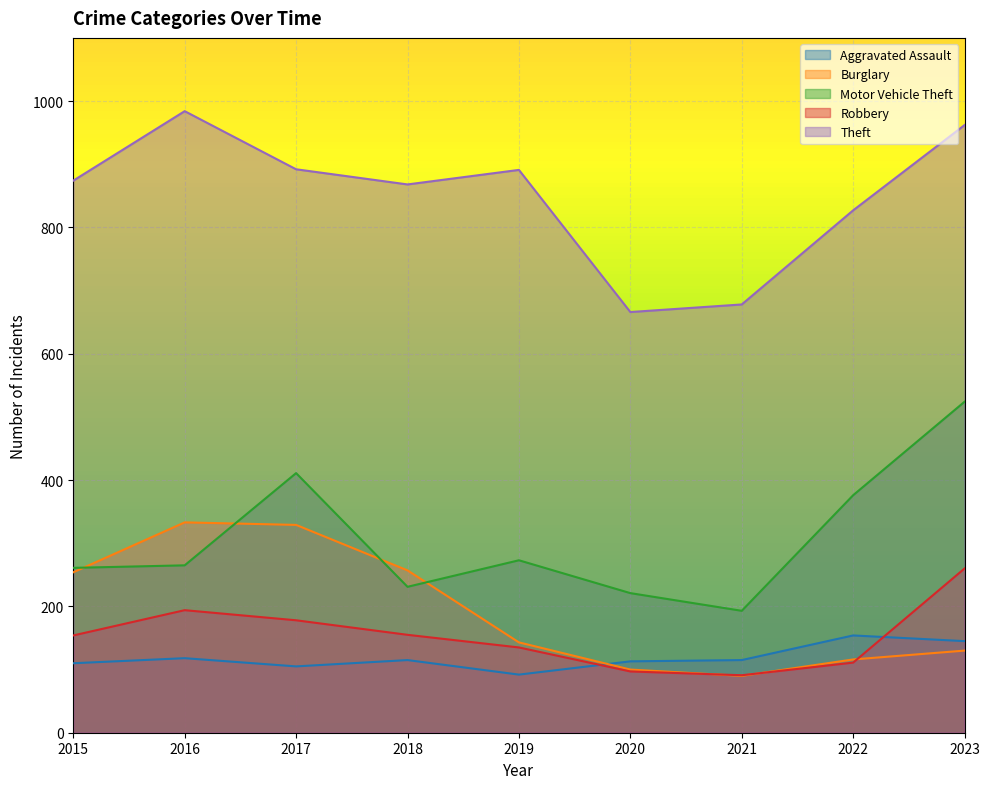

How many lines are shown in the chart?

5